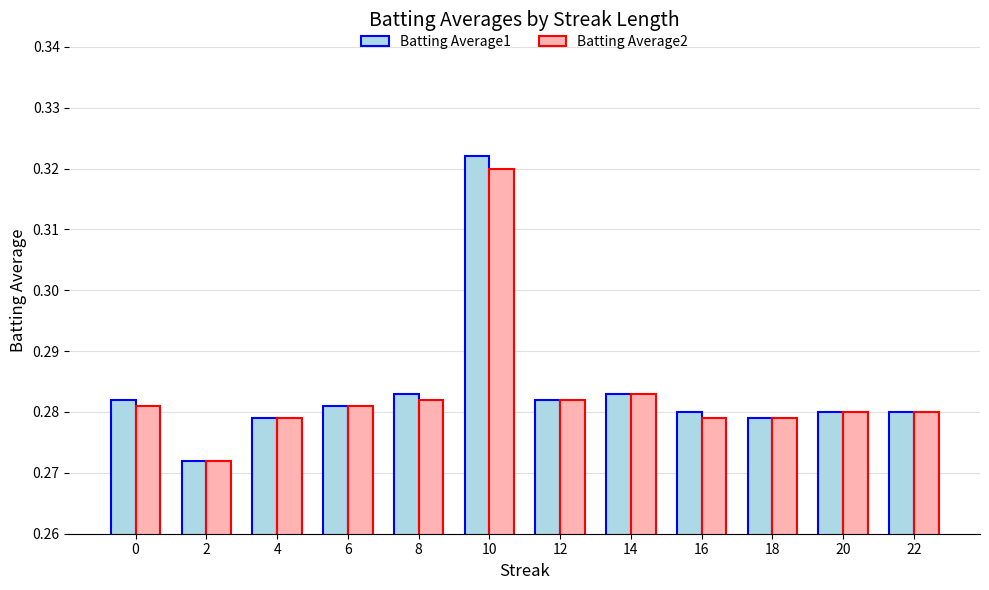

What is the total value across all series at 14?

0.6